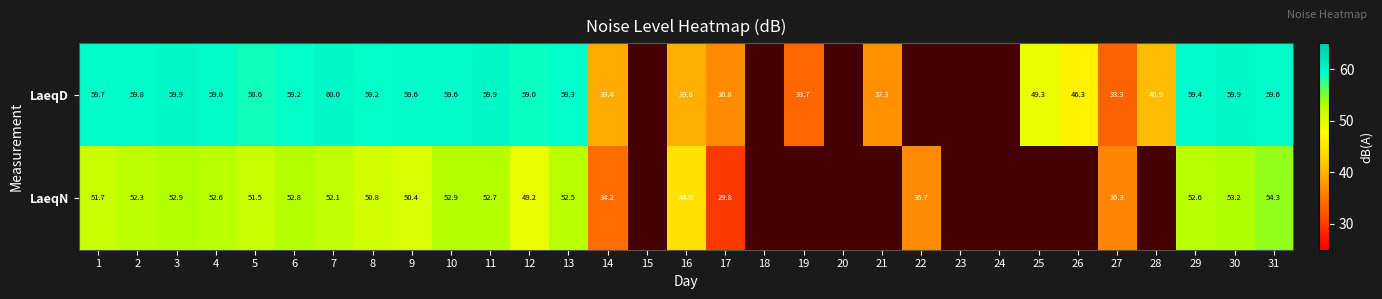

Is the value of LaeqD at 27 greater than the value of LaeqN at 12?

No